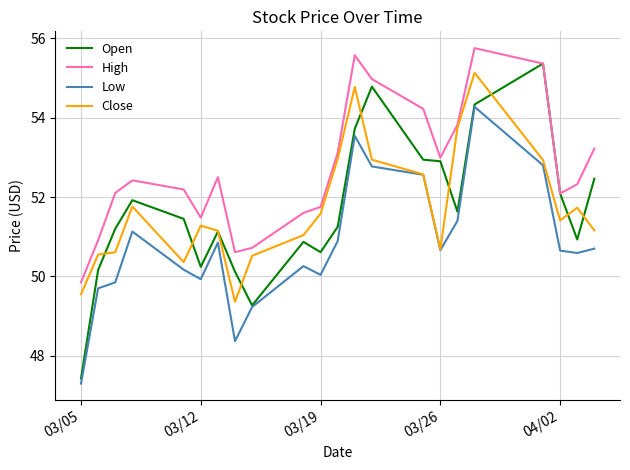

What is the greatest value displayed?

55.8